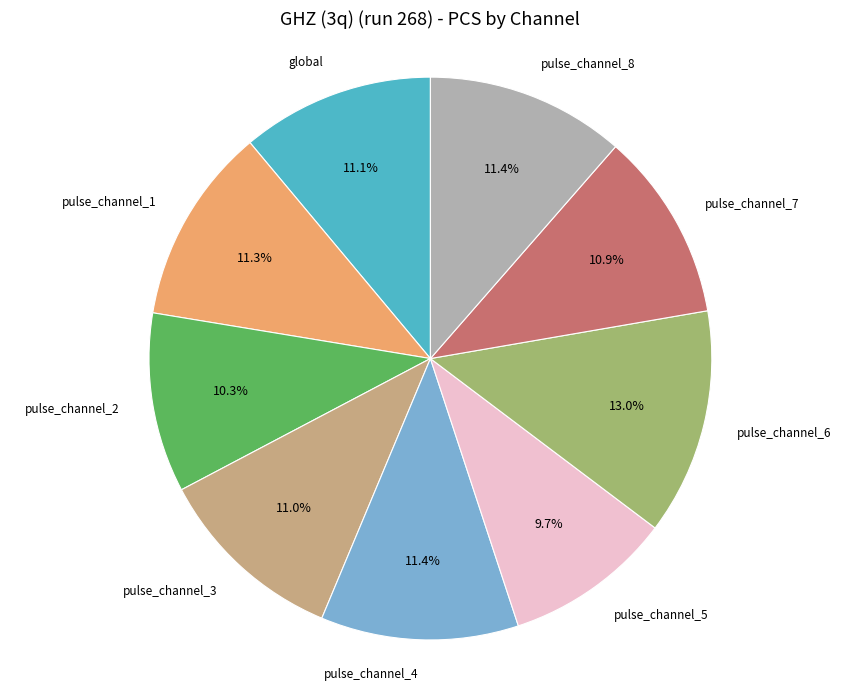

To the nearest percent, what portion does pulse_channel_8 represent?

11%